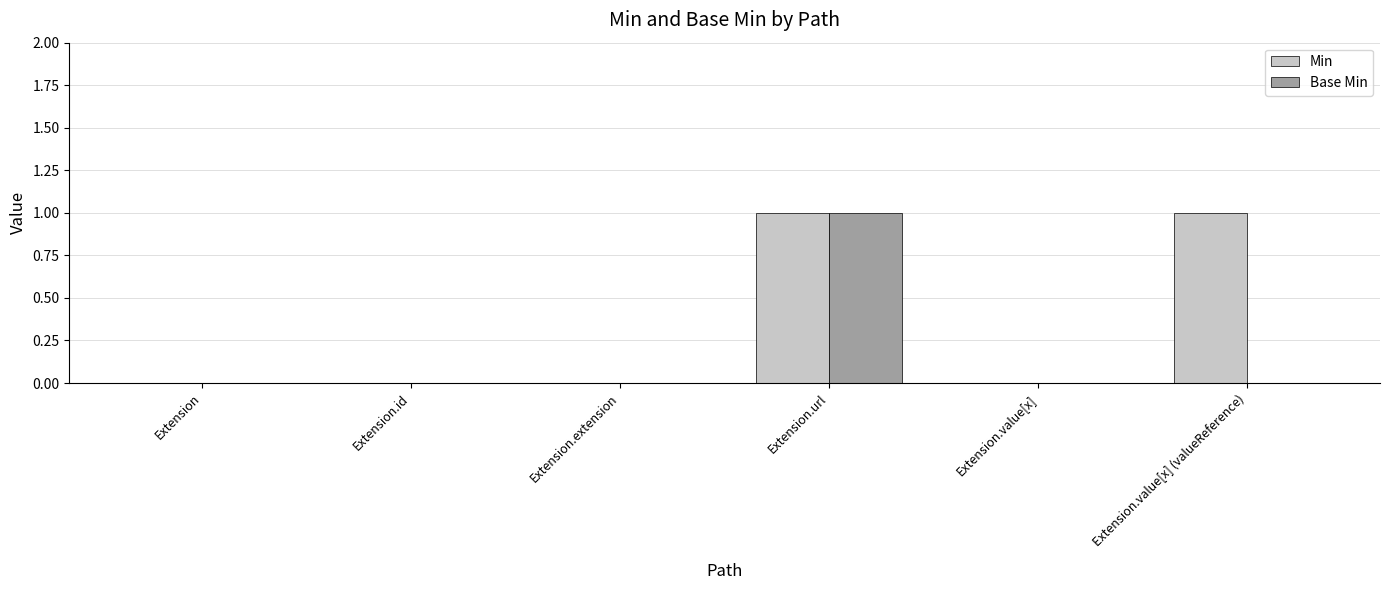

Between Extension.value[x] and Extension.value[x] (valueReference), which series saw the biggest shift?

Min